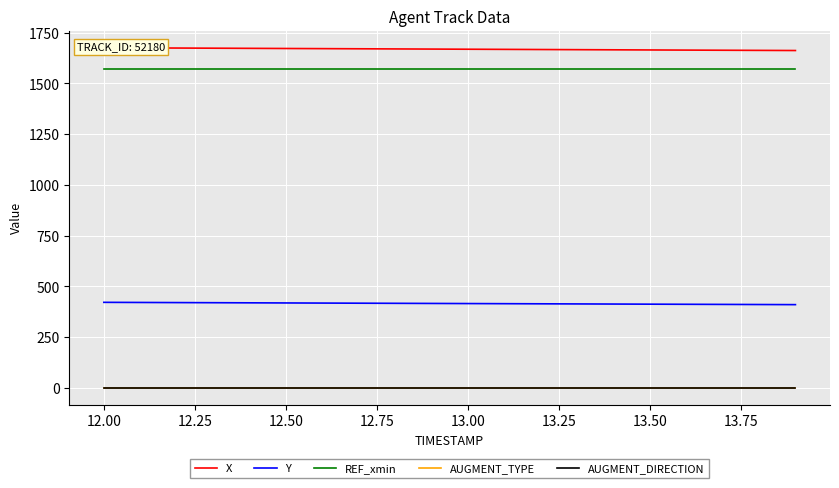

Reading left to right, transcribe all the data shown in this chart.

X: 1675.8	1675.1	1674.4	1673.6	1672.9	1672.2	1671.5	1670.7	1670.0	1669.3	1668.5	1667.8	1667.1	1666.4	1665.7	1665.0	1664.2	1663.5	1662.9	1662.2
Y: 421.6	421.0	420.4	419.8	419.1	418.5	417.9	417.3	416.7	416.1	415.5	414.9	414.3	413.7	413.1	412.5	412.0	411.4	410.8	410.2
REF_xmin: 1569.7	1569.7	1569.7	1569.7	1569.7	1569.7	1569.7	1569.7	1569.7	1569.7	1569.7	1569.7	1569.7	1569.7	1569.7	1569.7	1569.7	1569.7	1569.7	1569.7
AUGMENT_TYPE: 1.0	1.0	1.0	1.0	1.0	1.0	1.0	1.0	1.0	1.0	1.0	1.0	1.0	1.0	1.0	1.0	1.0	1.0	1.0	1.0
AUGMENT_DIRECTION: 0.0	0.0	0.0	0.0	0.0	0.0	0.0	0.0	0.0	0.0	0.0	0.0	0.0	0.0	0.0	0.0	0.0	0.0	0.0	0.0